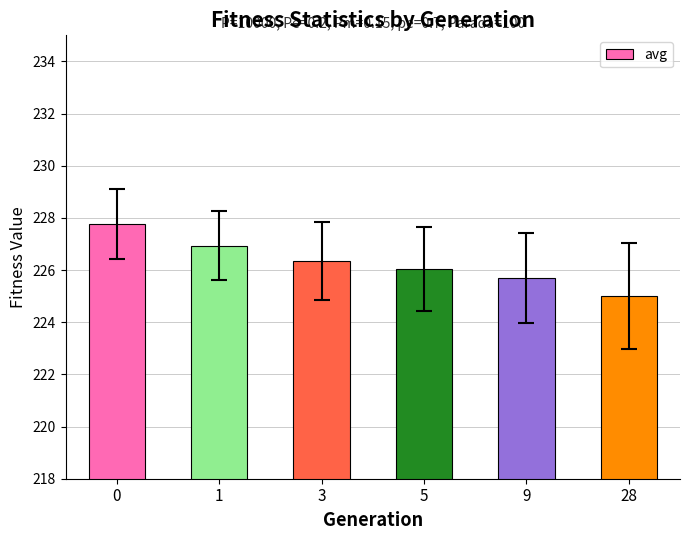

Where is the data nearest to the value 226?

5